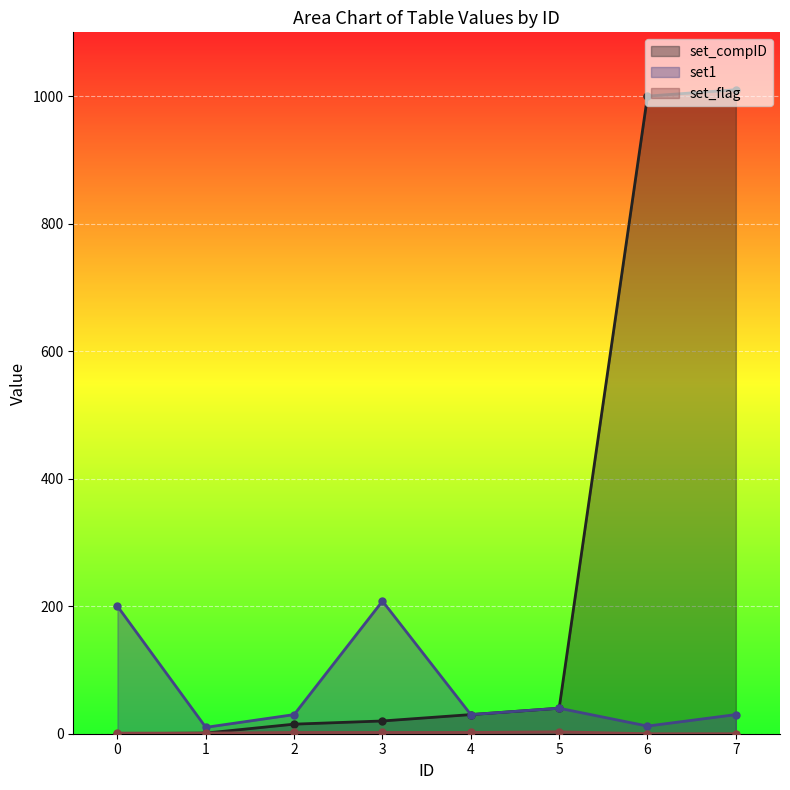

True or false: set_compID and set1 cross at least once.

False